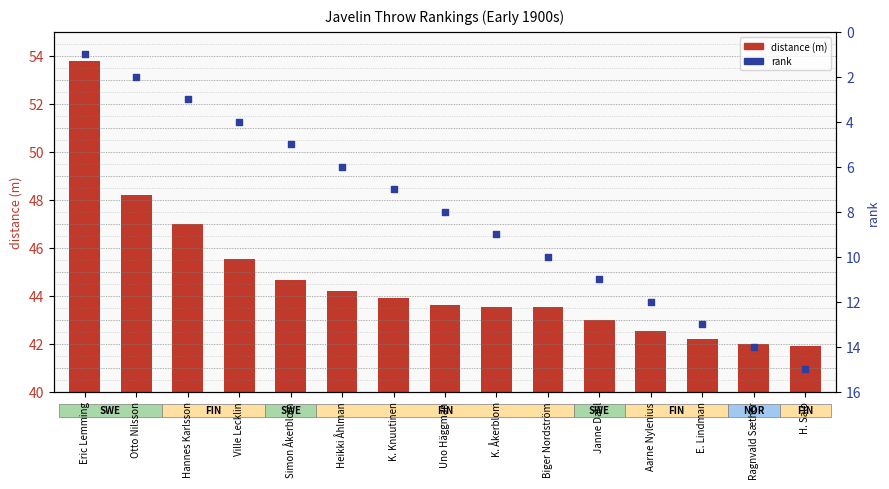

Is the value of rank at K. Knuutinen greater than the value of distance (m) at Eric Lemming?

No